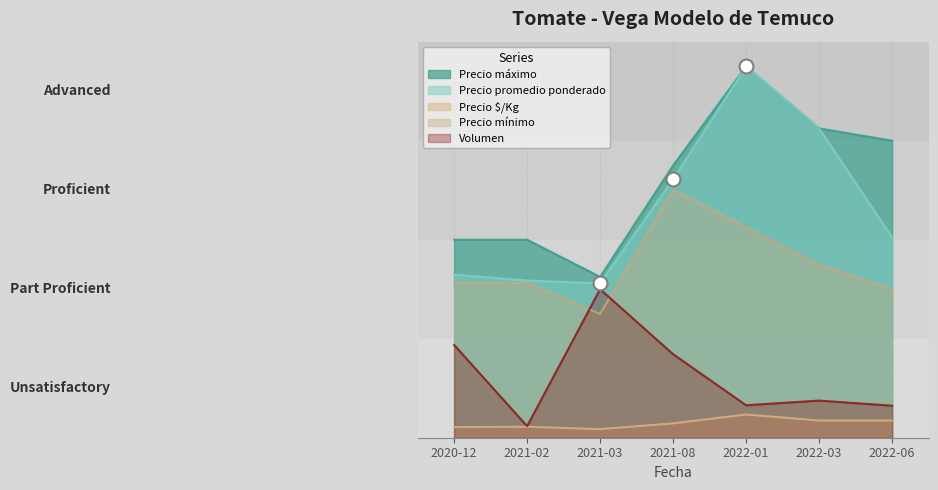

Where does the Precio $/Kg series first go above 1160?

2022-01